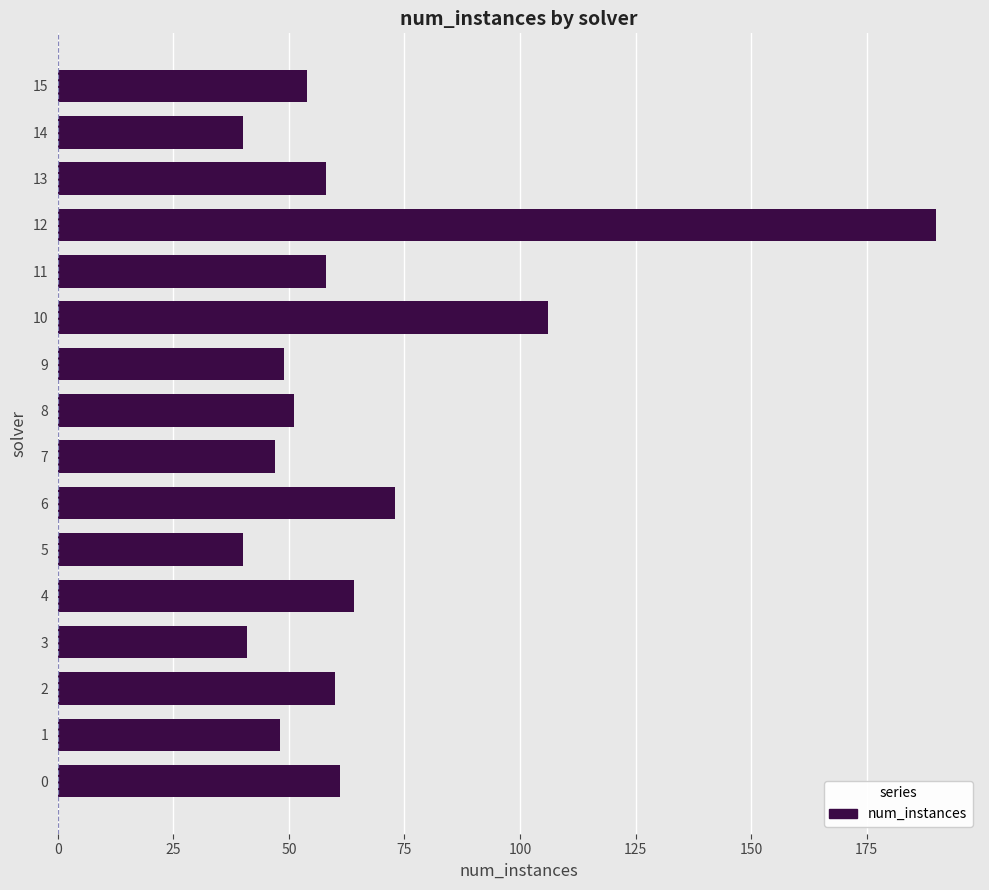

What is the average value?

65